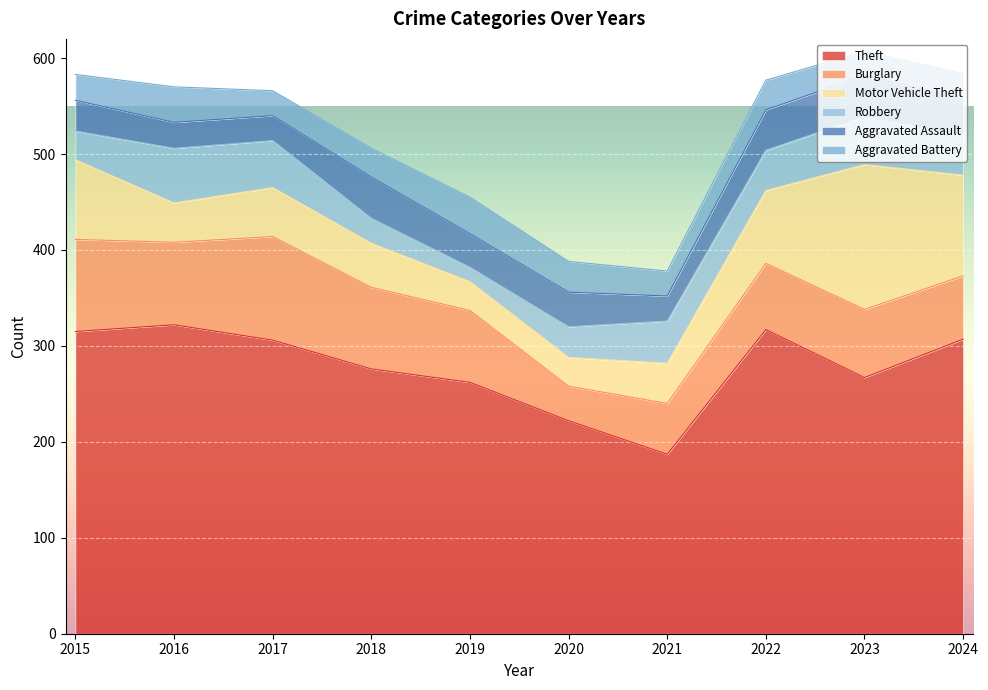

Is the value of Motor Vehicle Theft at 2017 greater than the value of Aggravated Battery at 2017?

Yes